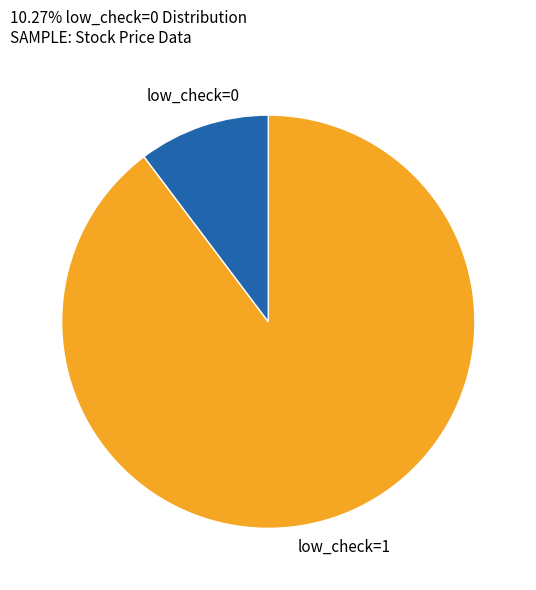

Is there any slice that represents more than half of the pie?

Yes